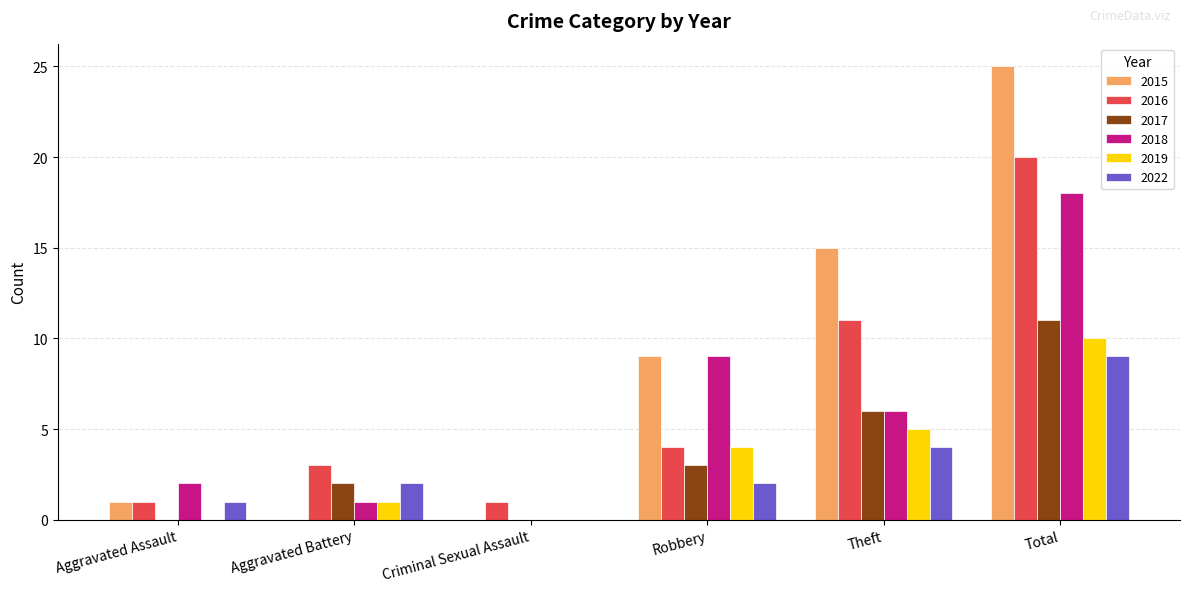

The value of 2022 at Total is 9. True or false?

True